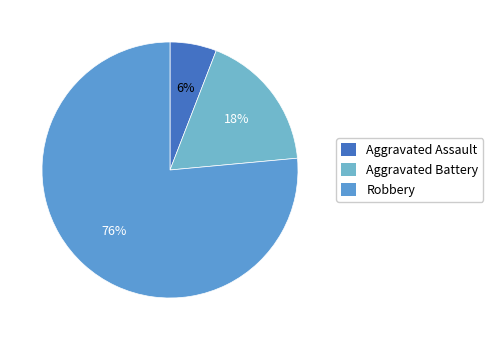

What is the ratio of the value at Aggravated Assault to the value at Aggravated Battery?

0.3